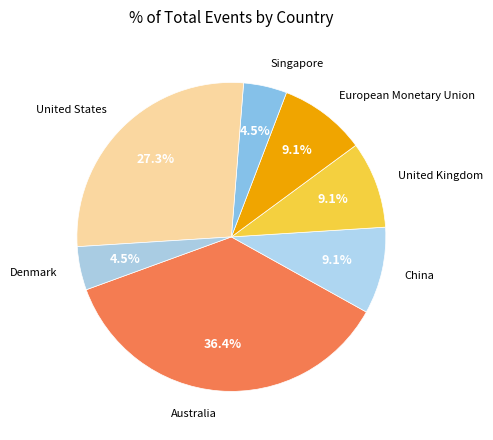

Count the number of slices in the pie.

7